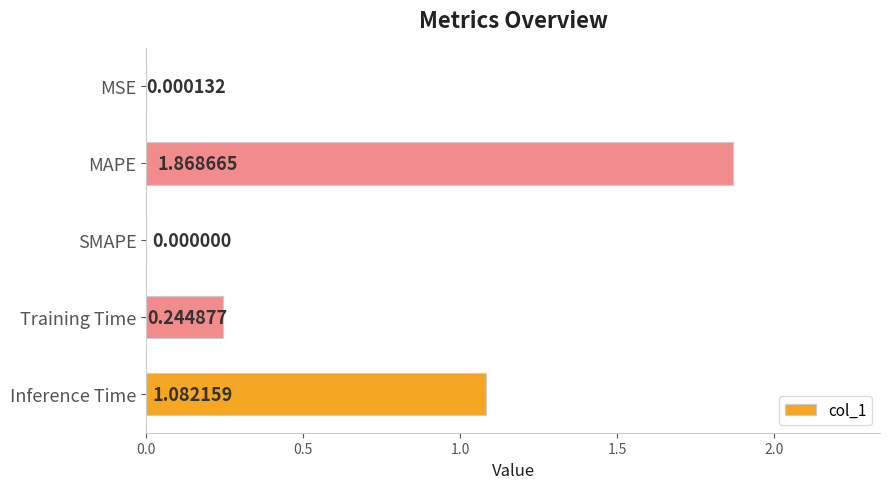

What is the sum of all values?

3.2